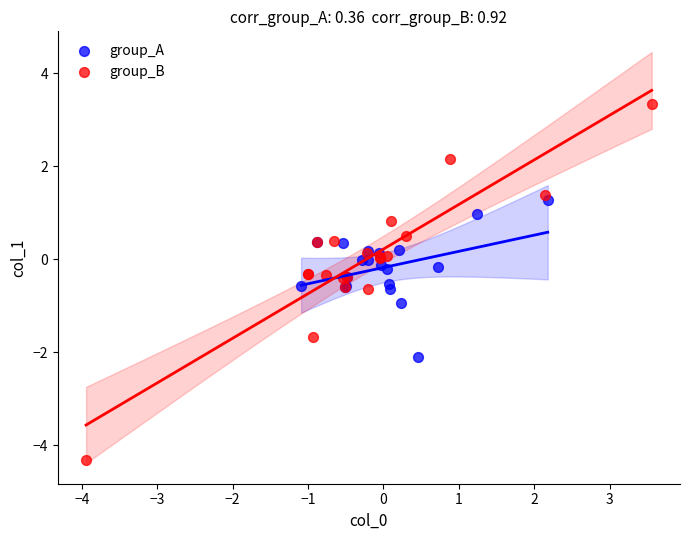

Which series has the largest Y range (max minus min)?

group_B